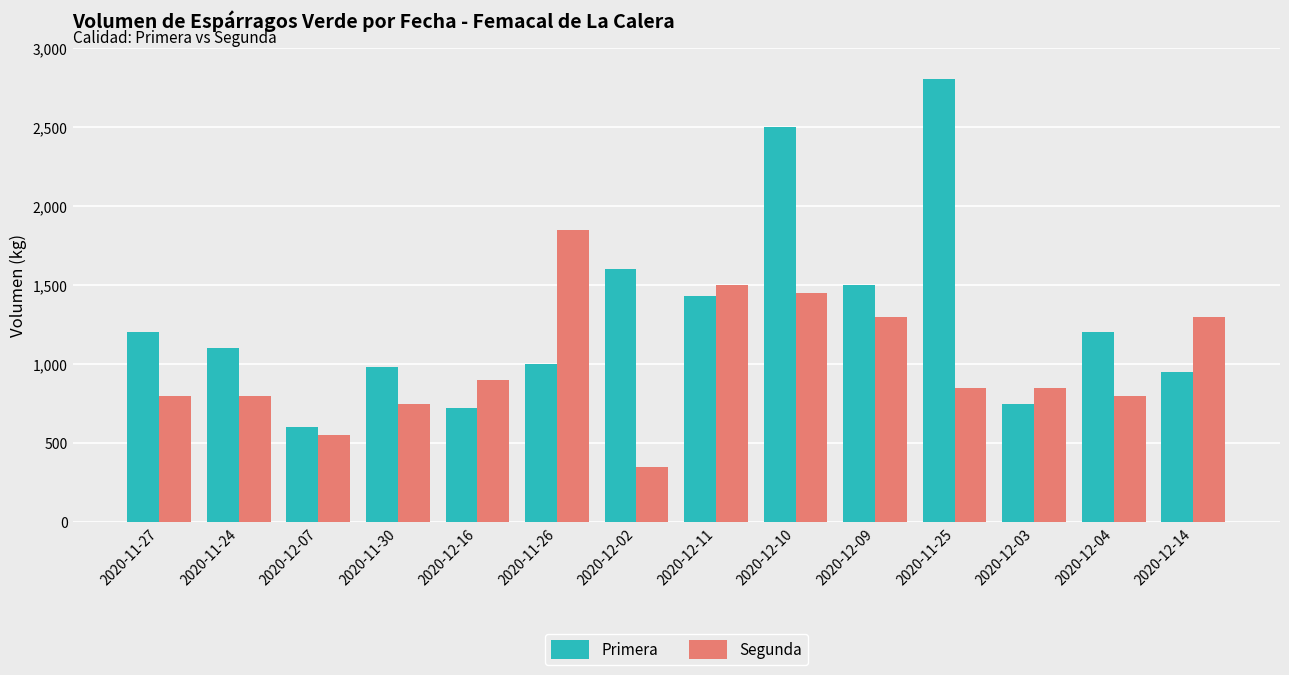

The value of Primera at 2020-11-26 is 1000. True or false?

True